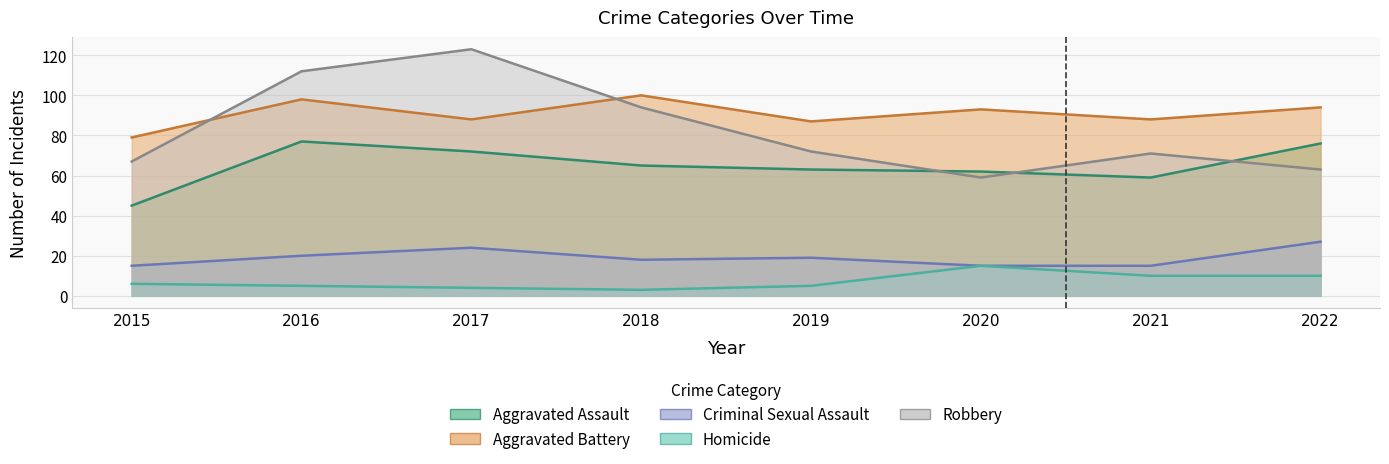

True or false: Homicide has a value of 5 at 2018.

False